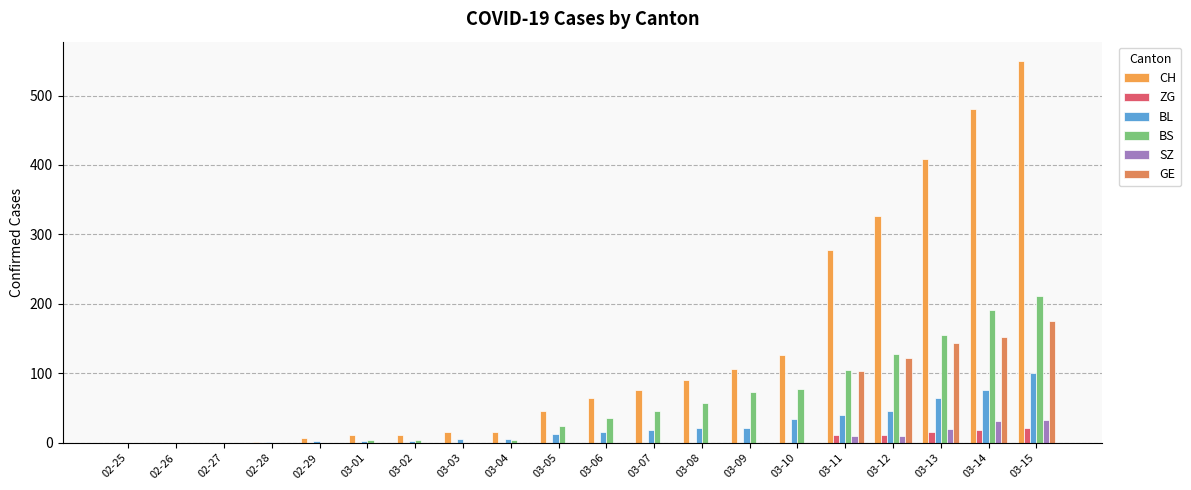

What is the difference between the highest and lowest values at 03-05?

46